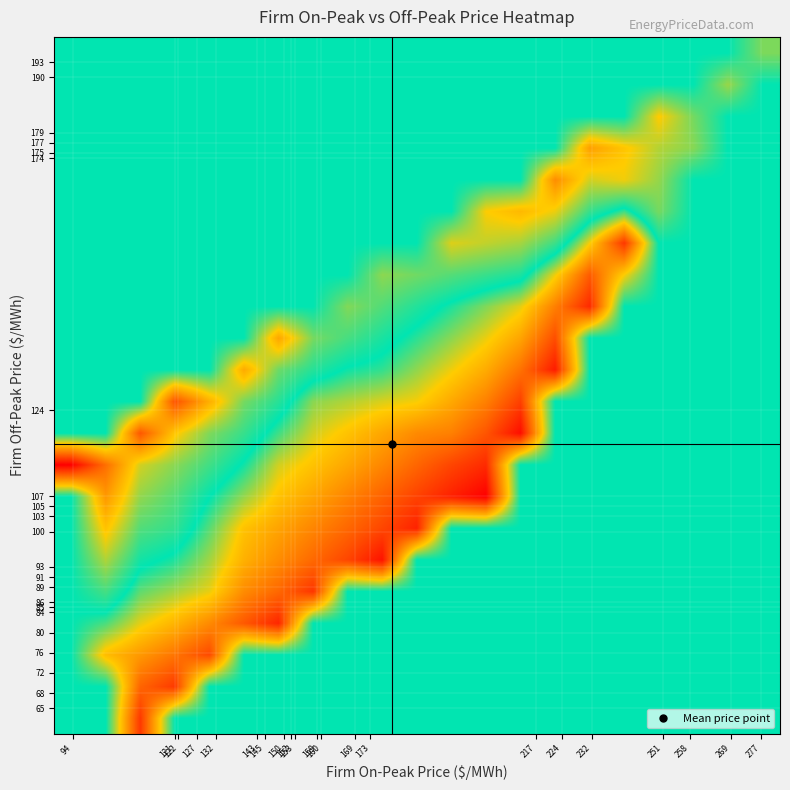

Reading left to right, what are all the values shown in this chart?

row_0: 94=0.6	121=0.6	122=0.5	127=0.6	132=0.6	143=0.6	145=0.6	150=0.6	152=0.6	153=0.6	159=0.6	160=0.6	169=0.6	173=0.6	217=0.6	224=0.6	232=0.6	251=0.6	258=0.6	269=0.6	277=0.6
row_1: 94=0.6	121=0.6	122=0.6	127=0.5	132=0.6	143=0.6	145=0.6	150=0.6	152=0.6	153=0.6	159=0.6	160=0.6	169=0.6	173=0.6	217=0.6	224=0.6	232=0.6	251=0.6	258=0.6	269=0.6	277=0.6
row_2: 94=0.6	121=0.6	122=0.6	127=0.6	132=0.5	143=0.6	145=0.6	150=0.6	152=0.6	153=0.6	159=0.6	160=0.6	169=0.6	173=0.6	217=0.6	224=0.6	232=0.6	251=0.6	258=0.6	269=0.6	277=0.6
row_3: 94=0.6	121=0.6	122=0.6	127=0.6	132=0.6	143=0.5	145=0.5	150=0.6	152=0.6	153=0.6	159=0.6	160=0.6	169=0.6	173=0.6	217=0.6	224=0.6	232=0.6	251=0.6	258=0.6	269=0.6	277=0.6
row_4: 94=0.6	121=0.7	122=0.6	127=0.6	132=0.6	143=0.6	145=0.6	150=0.5	152=0.6	153=0.6	159=0.6	160=0.6	169=0.6	173=0.6	217=0.6	224=0.6	232=0.6	251=0.6	258=0.6	269=0.6	277=0.6
row_5: 94=0.6	121=0.7	122=0.7	127=0.6	132=0.6	143=0.6	145=0.6	150=0.6	152=0.5	153=0.5	159=0.6	160=0.6	169=0.6	173=0.6	217=0.6	224=0.6	232=0.6	251=0.6	258=0.6	269=0.6	277=0.6
row_6: 94=0.6	121=0.8	122=0.7	127=0.7	132=0.6	143=0.6	145=0.6	150=0.6	152=0.6	153=0.5	159=0.5	160=0.6	169=0.6	173=0.6	217=0.6	224=0.6	232=0.6	251=0.6	258=0.6	269=0.6	277=0.6
row_7: 94=0.6	121=0.8	122=0.7	127=0.7	132=0.6	143=0.6	145=0.6	150=0.6	152=0.6	153=0.6	159=0.5	160=0.5	169=0.5	173=0.6	217=0.6	224=0.6	232=0.6	251=0.6	258=0.6	269=0.6	277=0.6
row_8: 94=0.9	121=0.8	122=0.7	127=0.7	132=0.7	143=0.6	145=0.6	150=0.6	152=0.6	153=0.6	159=0.6	160=0.5	169=0.5	173=0.6	217=0.6	224=0.6	232=0.6	251=0.6	258=0.6	269=0.6	277=0.6
row_9: 94=0.6	121=0.6	122=0.9	127=0.8	132=0.7	143=0.7	145=0.6	150=0.6	152=0.6	153=0.6	159=0.6	160=0.6	169=0.5	173=0.5	217=0.6	224=0.6	232=0.6	251=0.6	258=0.6	269=0.6	277=0.6
row_10: 94=0.6	121=0.6	122=0.6	127=0.9	132=0.8	143=0.7	145=0.7	150=0.6	152=0.6	153=0.6	159=0.6	160=0.6	169=0.6	173=0.5	217=0.6	224=0.6	232=0.6	251=0.6	258=0.6	269=0.6	277=0.6
row_11: 94=0.6	121=0.6	122=0.6	127=0.6	132=0.6	143=0.8	145=0.7	150=0.7	152=0.6	153=0.6	159=0.6	160=0.6	169=0.6	173=0.6	217=0.5	224=0.6	232=0.6	251=0.6	258=0.6	269=0.6	277=0.6
row_12: 94=0.6	121=0.6	122=0.6	127=0.6	132=0.6	143=0.6	145=0.8	150=0.7	152=0.7	153=0.7	159=0.6	160=0.6	169=0.6	173=0.6	217=0.5	224=0.6	232=0.6	251=0.6	258=0.6	269=0.6	277=0.6
row_13: 94=0.6	121=0.6	122=0.6	127=0.6	132=0.6	143=0.6	145=0.6	150=0.6	152=0.7	153=0.7	159=0.7	160=0.6	169=0.6	173=0.6	217=0.6	224=0.5	232=0.6	251=0.6	258=0.6	269=0.6	277=0.6
row_14: 94=0.6	121=0.6	122=0.6	127=0.6	132=0.6	143=0.6	145=0.6	150=0.6	152=0.6	153=0.7	159=0.7	160=0.7	169=0.7	173=0.7	217=0.6	224=0.6	232=0.6	251=0.6	258=0.6	269=0.6	277=0.6
row_15: 94=0.6	121=0.6	122=0.6	127=0.6	132=0.6	143=0.6	145=0.6	150=0.6	152=0.6	153=0.6	159=0.6	160=0.7	169=0.7	173=0.7	217=0.7	224=0.6	232=0.5	251=0.6	258=0.6	269=0.6	277=0.6
row_16: 94=0.6	121=0.6	122=0.6	127=0.6	132=0.6	143=0.6	145=0.6	150=0.6	152=0.6	153=0.6	159=0.6	160=0.6	169=0.7	173=0.8	217=0.7	224=0.7	232=0.6	251=0.7	258=0.6	269=0.6	277=0.6
row_17: 94=0.6	121=0.6	122=0.6	127=0.6	132=0.6	143=0.6	145=0.6	150=0.6	152=0.6	153=0.6	159=0.6	160=0.6	169=0.6	173=0.6	217=0.8	224=0.7	232=0.7	251=0.7	258=0.6	269=0.6	277=0.6
row_18: 94=0.6	121=0.6	122=0.6	127=0.6	132=0.6	143=0.6	145=0.6	150=0.6	152=0.6	153=0.6	159=0.6	160=0.6	169=0.6	173=0.6	217=0.6	224=0.8	232=0.8	251=0.7	258=0.7	269=0.6	277=0.6
row_19: 94=0.6	121=0.6	122=0.6	127=0.6	132=0.6	143=0.6	145=0.6	150=0.6	152=0.6	153=0.6	159=0.6	160=0.6	169=0.6	173=0.6	217=0.6	224=0.6	232=0.6	251=0.7	258=0.7	269=0.6	277=0.6
row_20: 94=0.6	121=0.6	122=0.6	127=0.6	132=0.6	143=0.6	145=0.6	150=0.6	152=0.6	153=0.6	159=0.6	160=0.6	169=0.6	173=0.6	217=0.6	224=0.6	232=0.6	251=0.6	258=0.6	269=0.7	277=0.6
row_21: 94=0.6	121=0.6	122=0.6	127=0.6	132=0.6	143=0.6	145=0.6	150=0.6	152=0.6	153=0.6	159=0.6	160=0.6	169=0.6	173=0.6	217=0.6	224=0.6	232=0.6	251=0.6	258=0.6	269=0.6	277=0.7